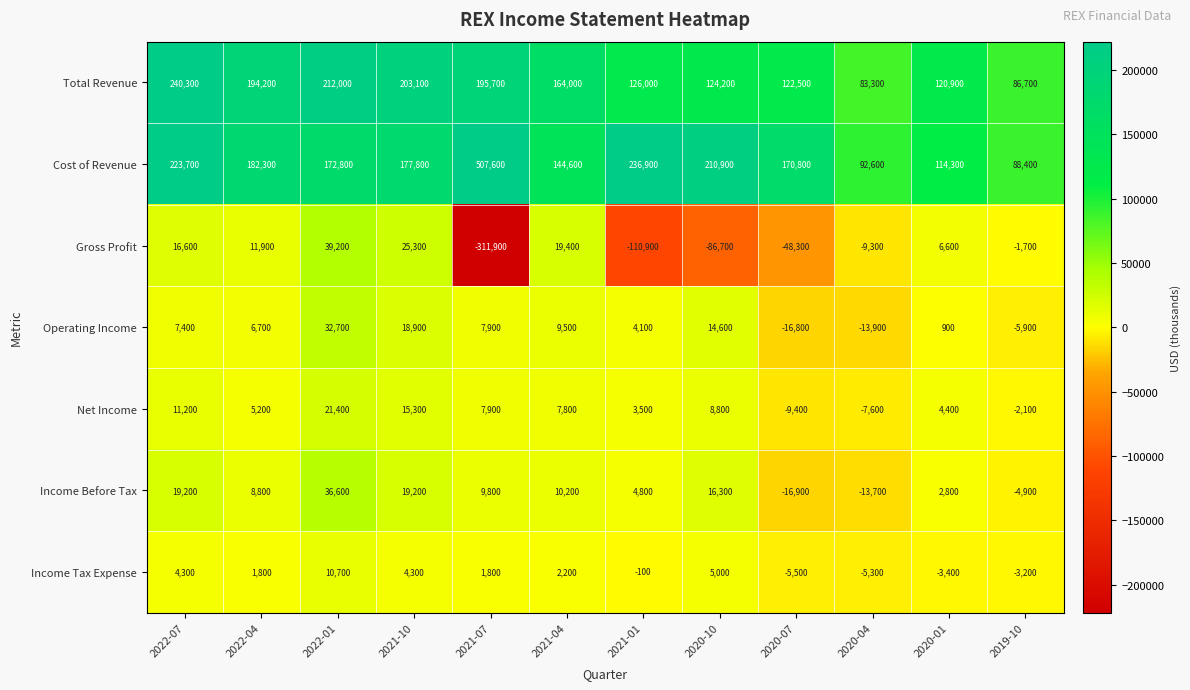

Is the value of Cost of Revenue at 2019-10 greater than the value of Income Before Tax at 2022-07?

Yes